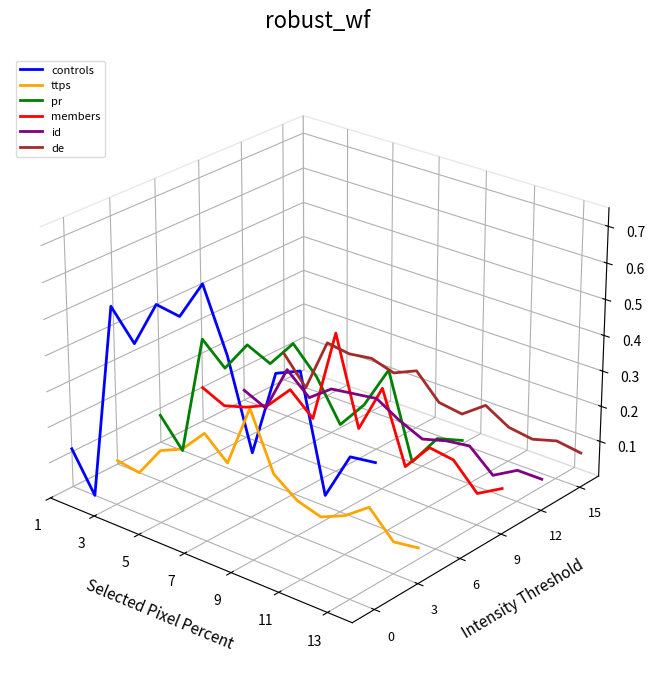

Is this an area chart (filled region under the line)?

No